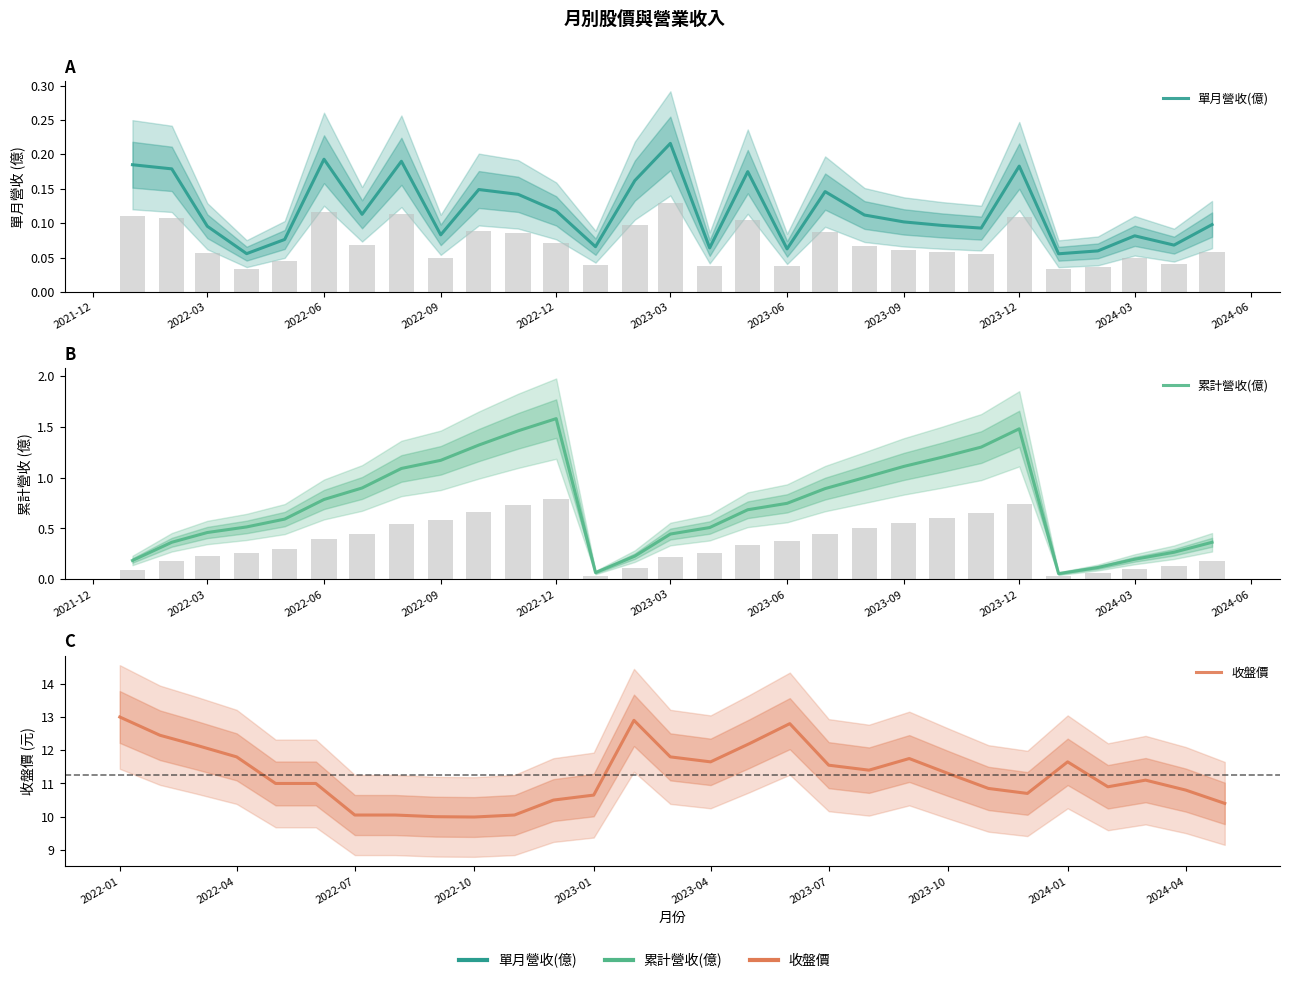

Which series has the largest total across all categories?

收盤價